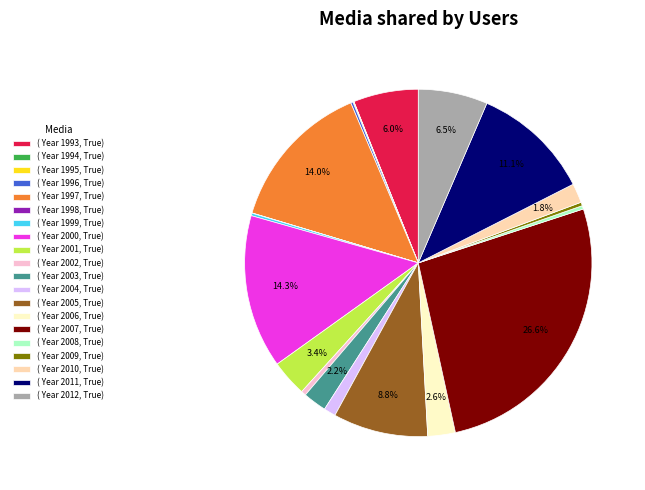

Is there any slice that represents more than half of the pie?

No